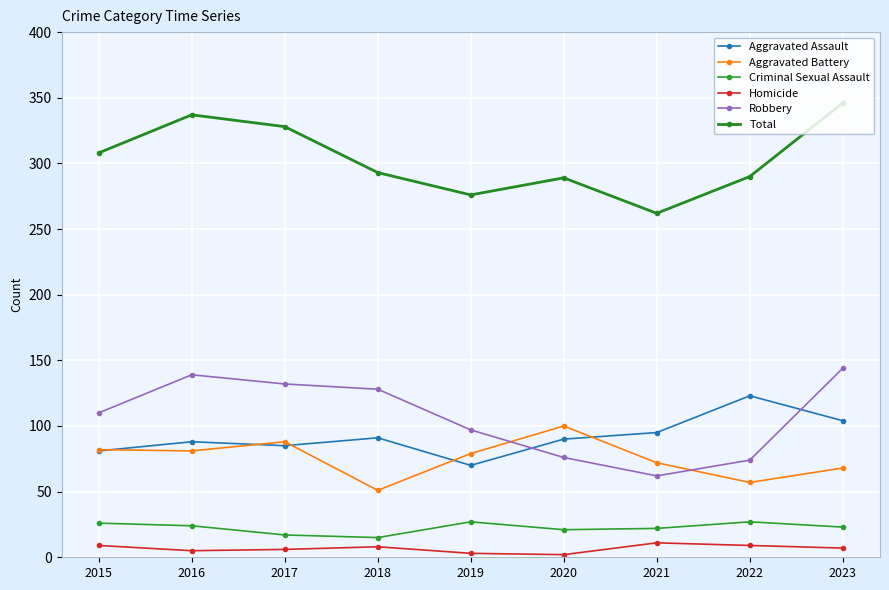

How many series are shown in this chart?

6